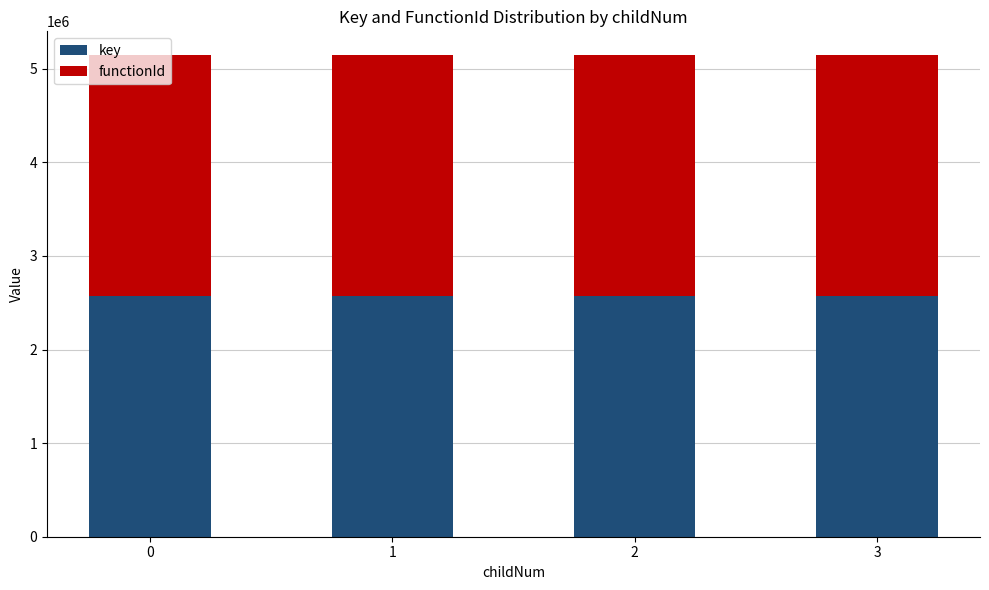

The value of key at 3 is 1134881. True or false?

False